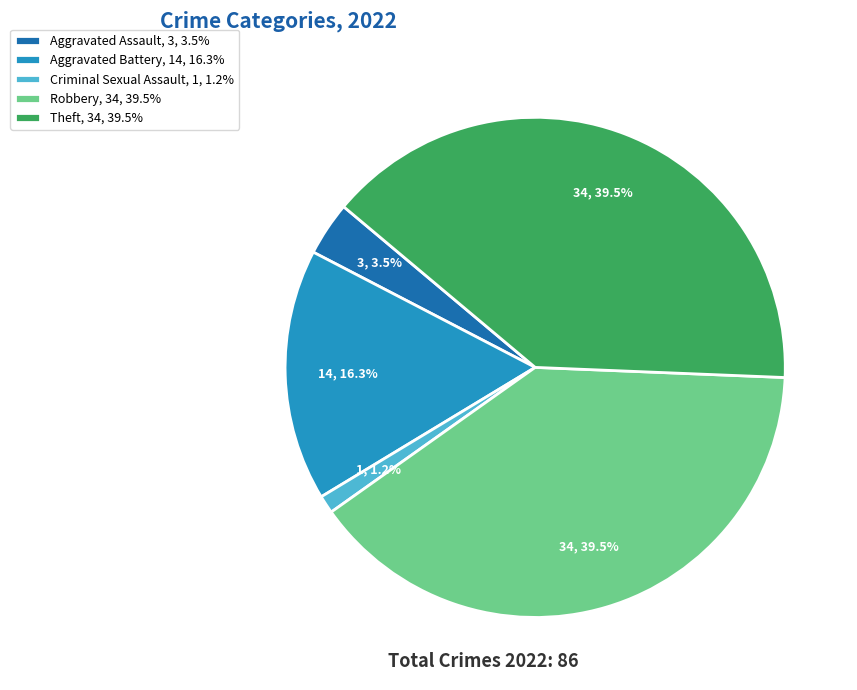

What percentage do Theft and Criminal Sexual Assault together represent?

40.7%